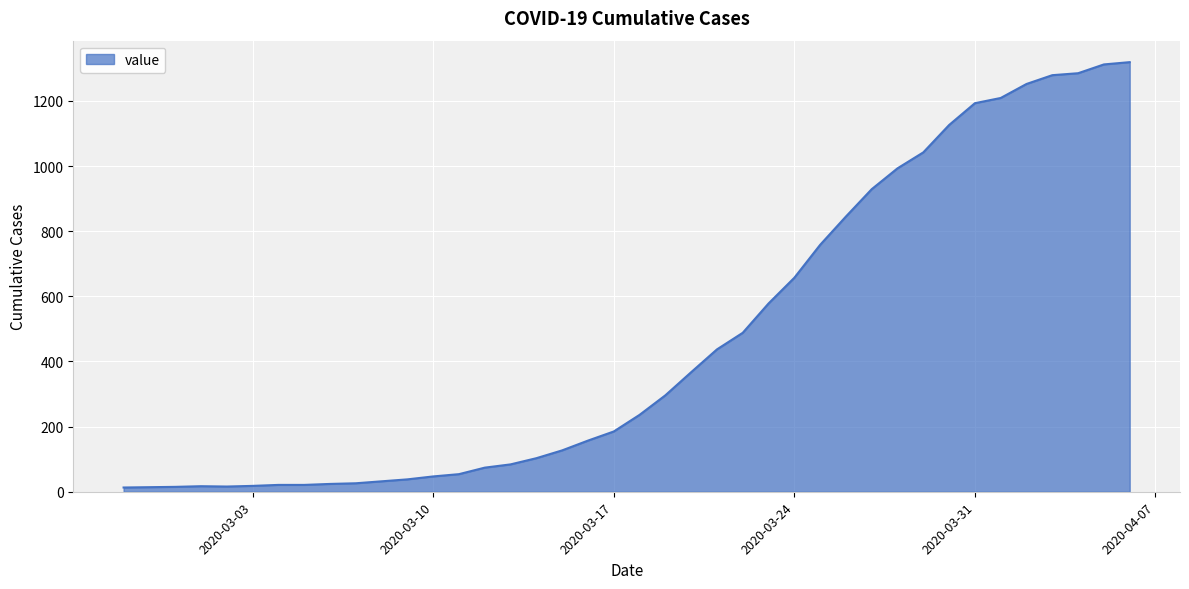

What is the maximum value shown in the chart?

1319